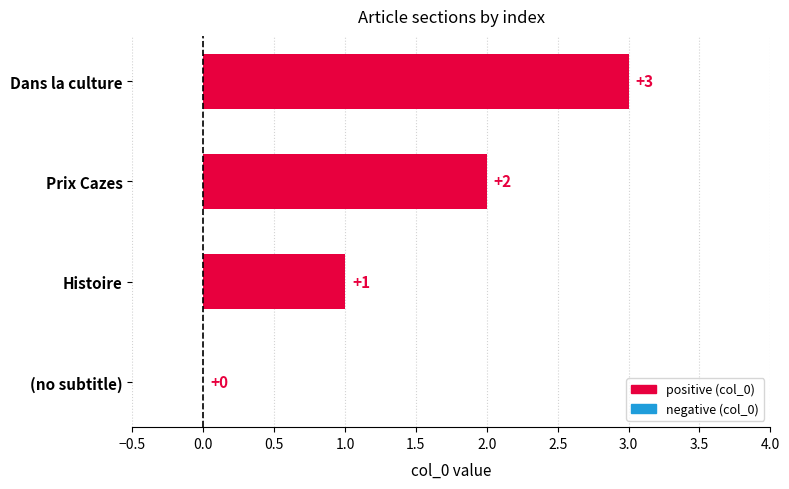

Between Prix Cazes and (no subtitle), which is larger?

Prix Cazes